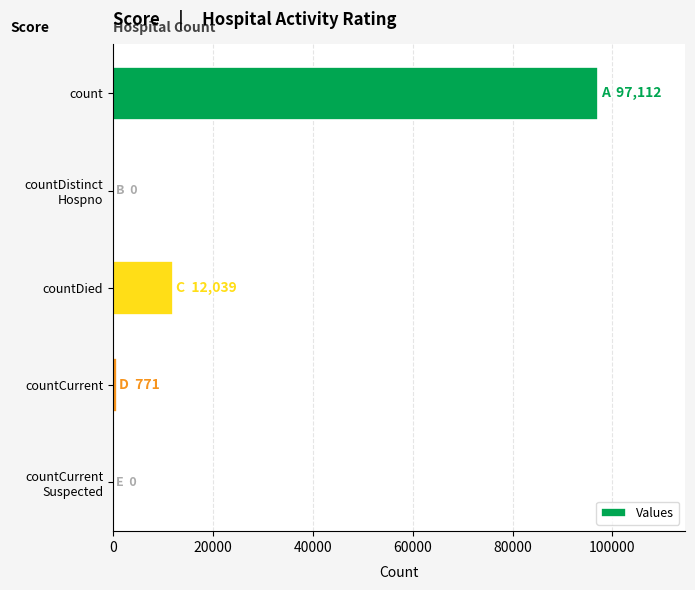

How many distinct data groups are displayed?

1